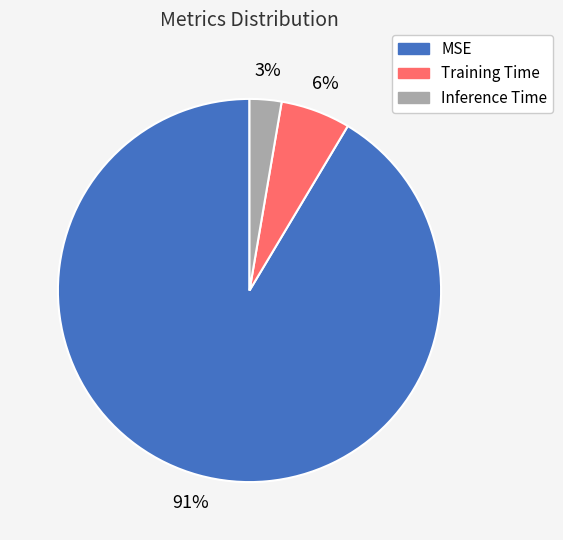

How many segments does this pie chart have?

3